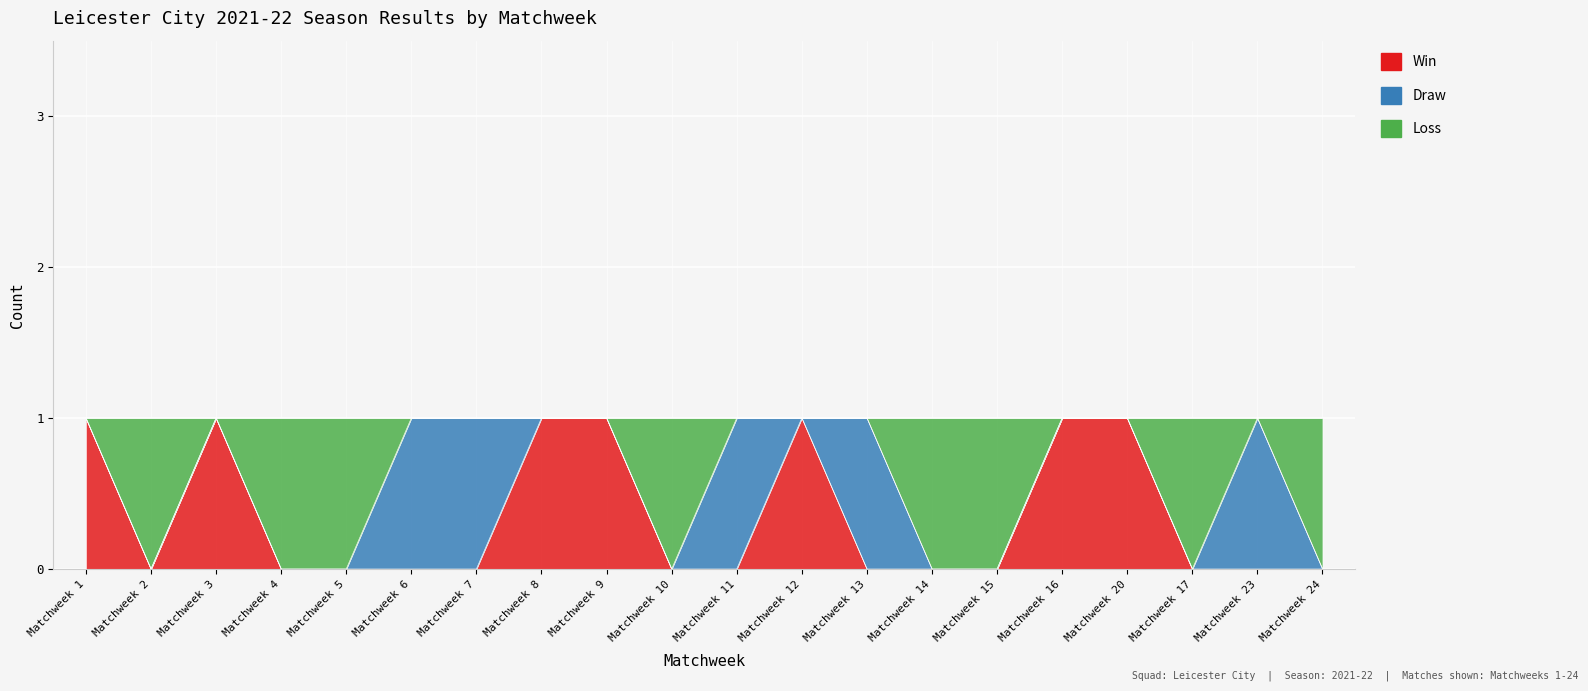

What position from the right is Matchweek 10?

11